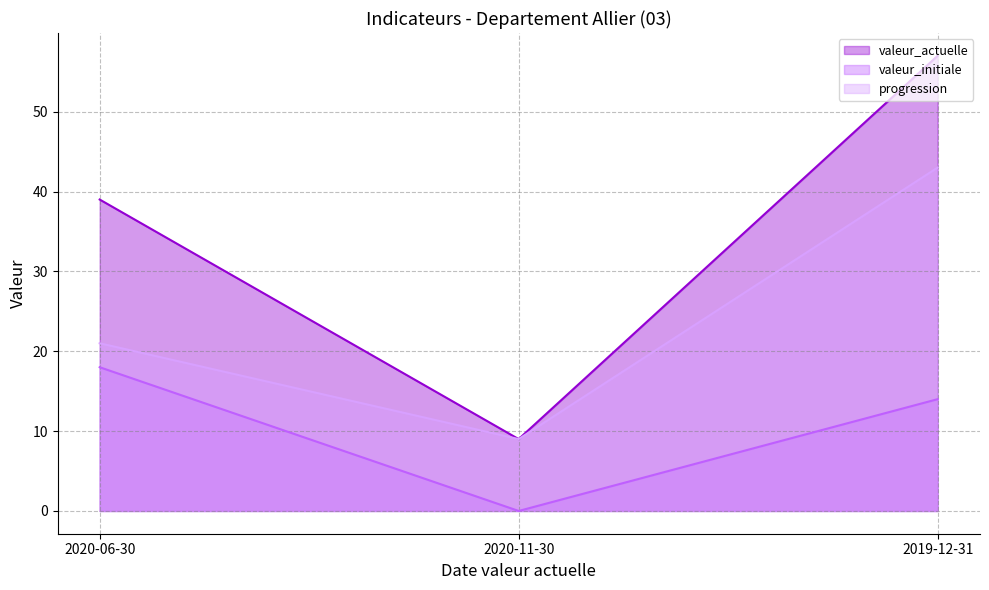

How many data points does each series have?

3